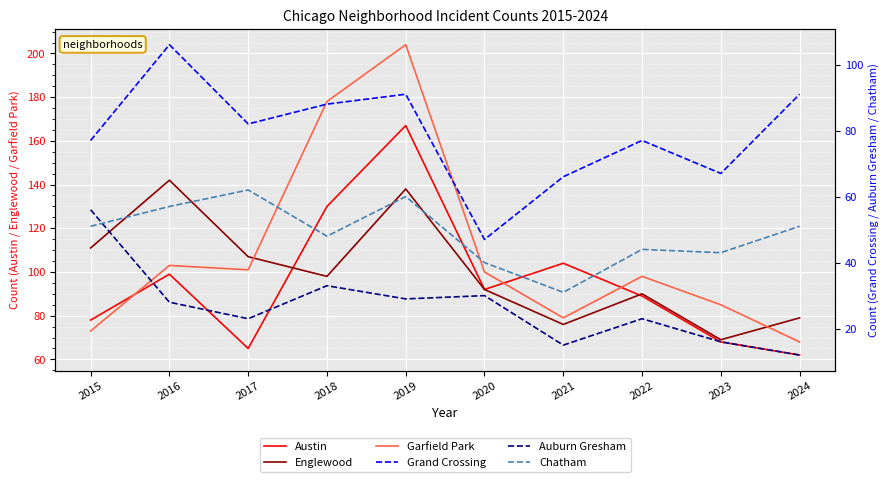

What is the maximum value for Austin?

167